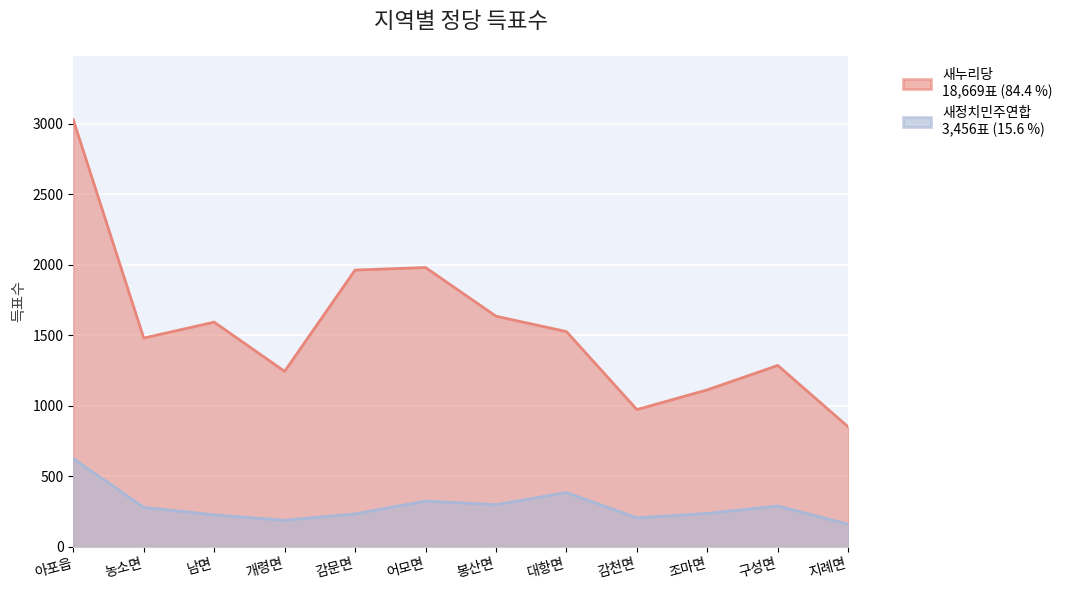

Count the number of categories in the chart.

12